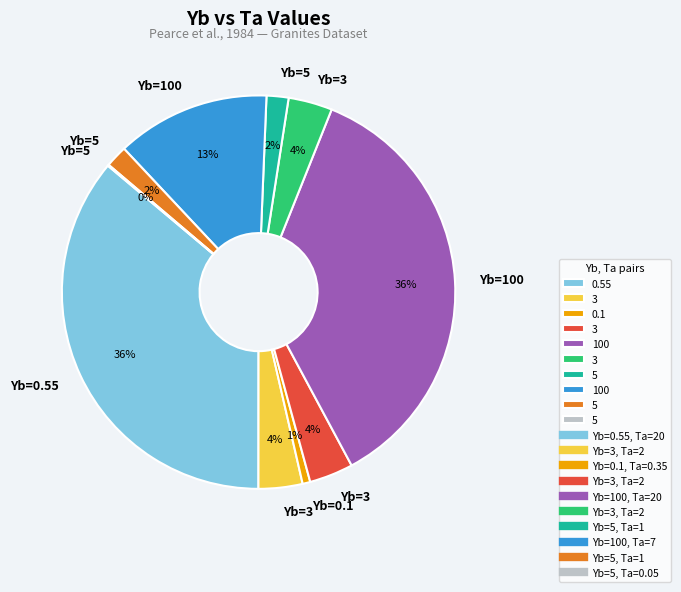

Is there a majority slice in this chart?

No